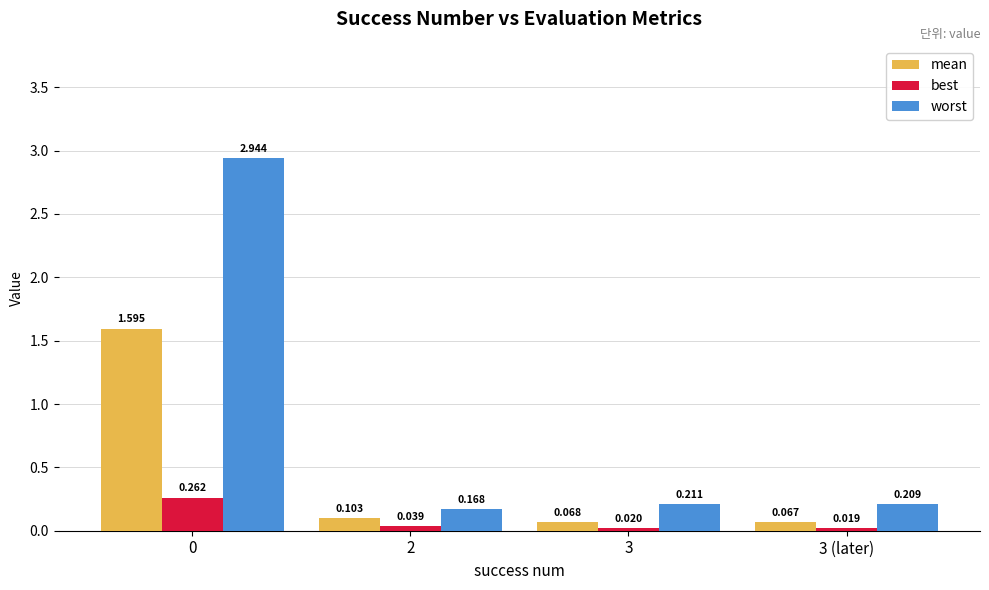

Rank the series at 3 from highest to lowest value.

worst, mean, best